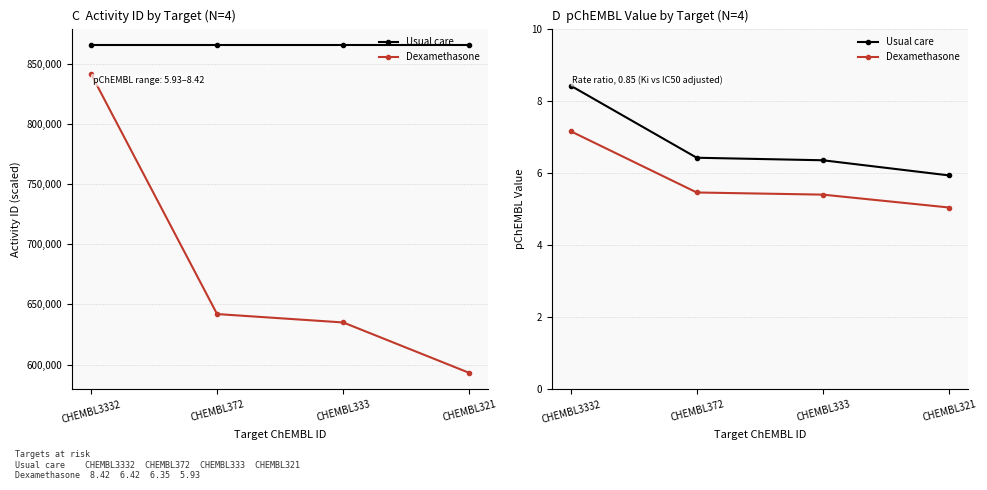

Which category has the lowest value in the Usual care series?

CHEMBL321